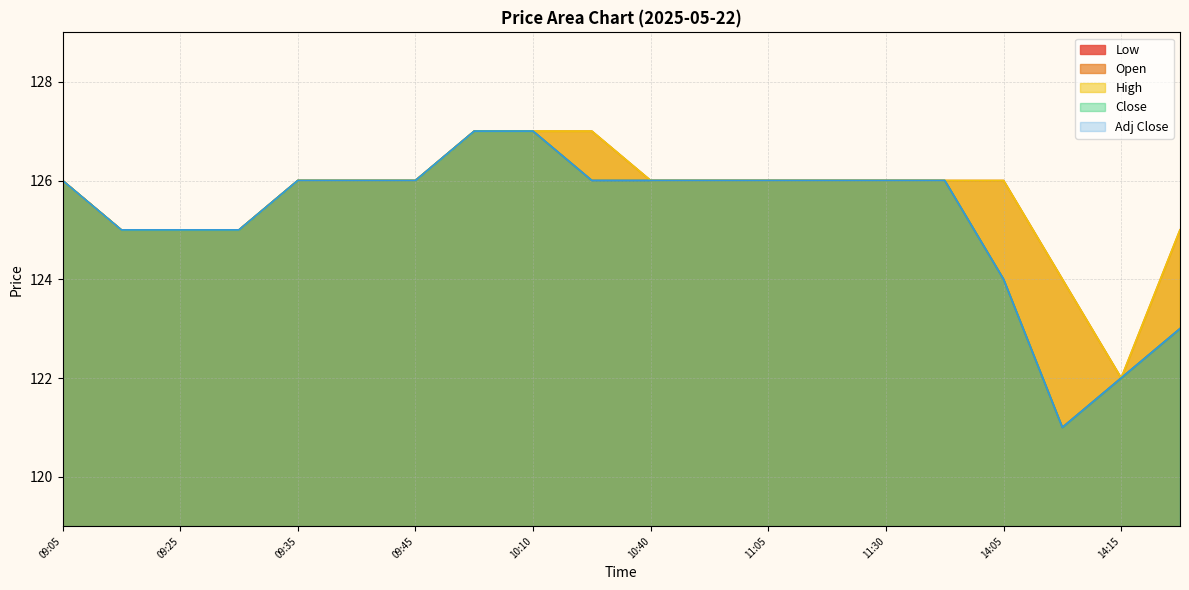

List the labels in order of High value, smallest first.

14:15, 14:10, 09:10, 09:25, 09:30, 14:45, 09:05, 09:35, 09:40, 09:45, 10:40, 11:00, 11:05, 11:15, 11:30, 11:40, 14:05, 09:55, 10:10, 10:30